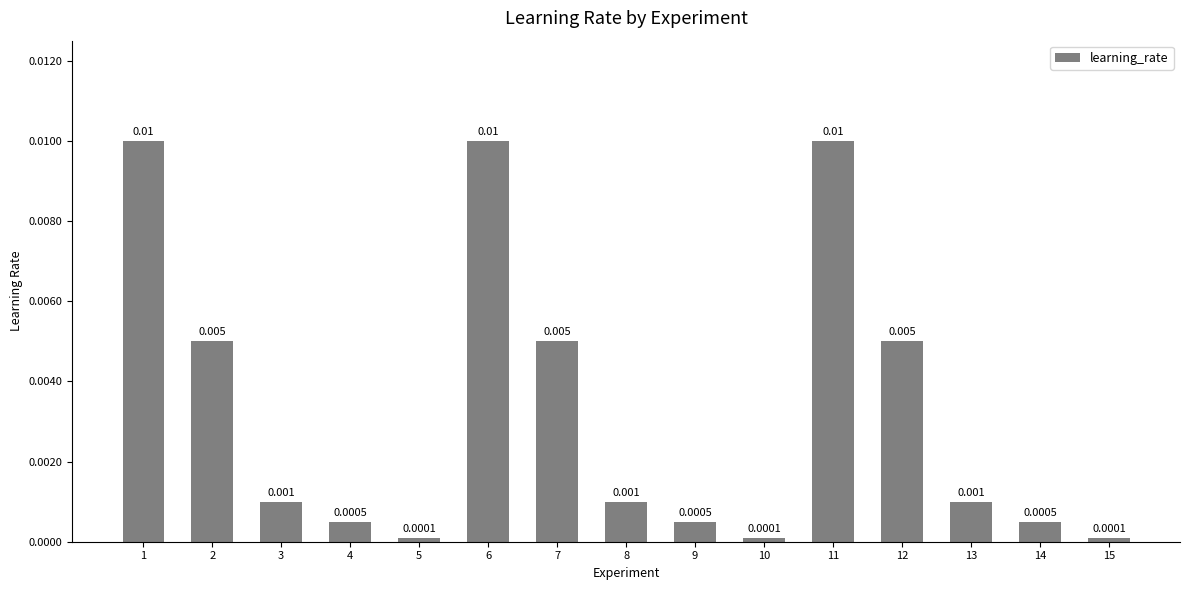

Which has a higher value, 7 or 4?

7